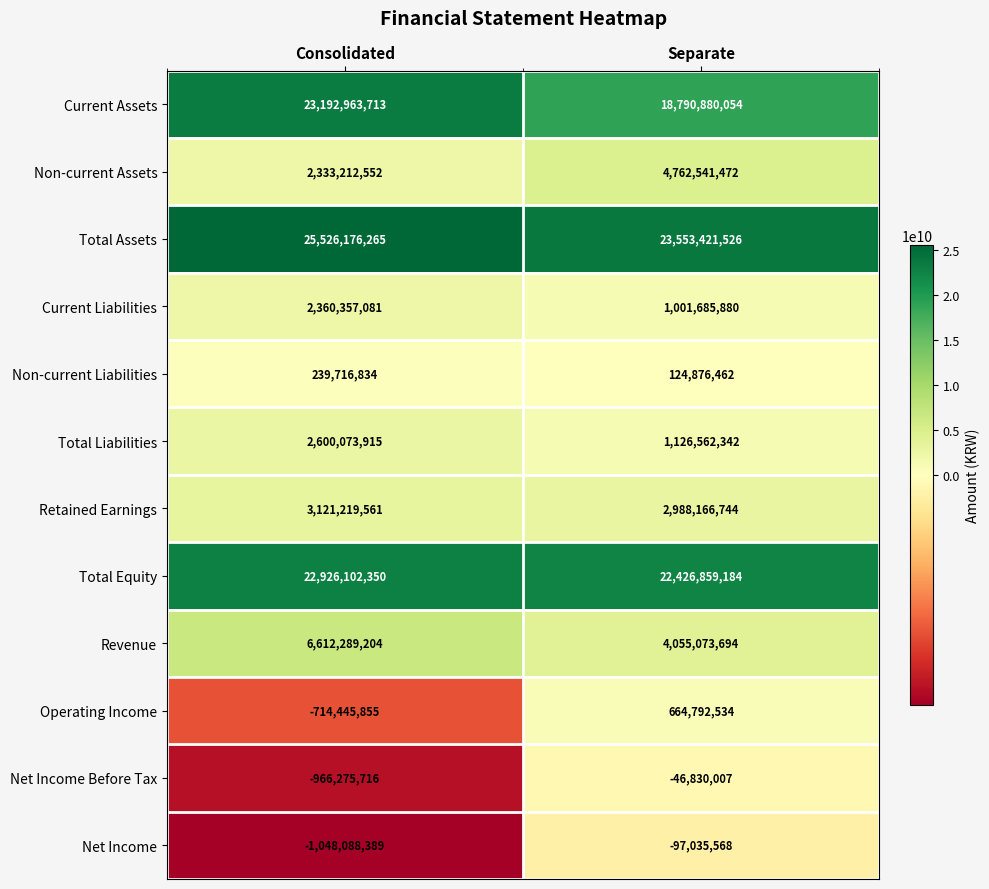

Rank the categories by Operating Income value from highest to lowest.

Separate, Consolidated